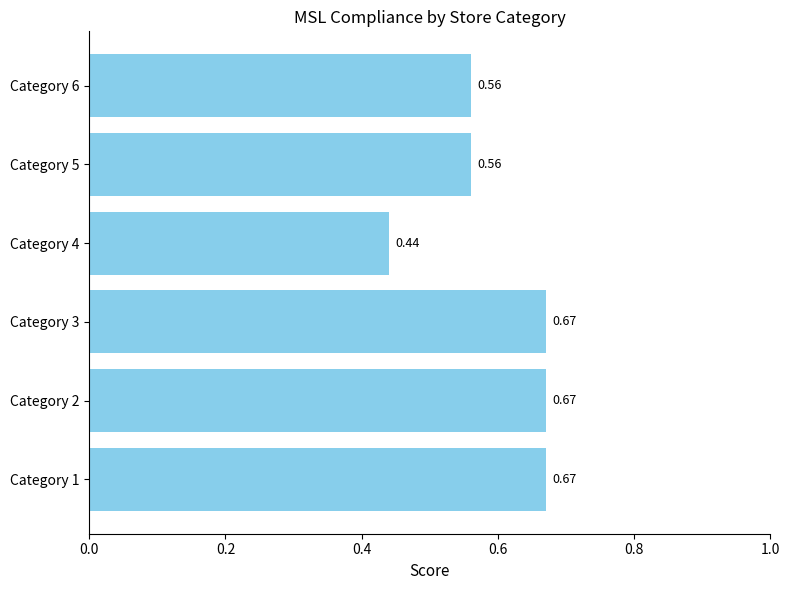

What is the sum of the values at Category 1 and Category 5?

1.2